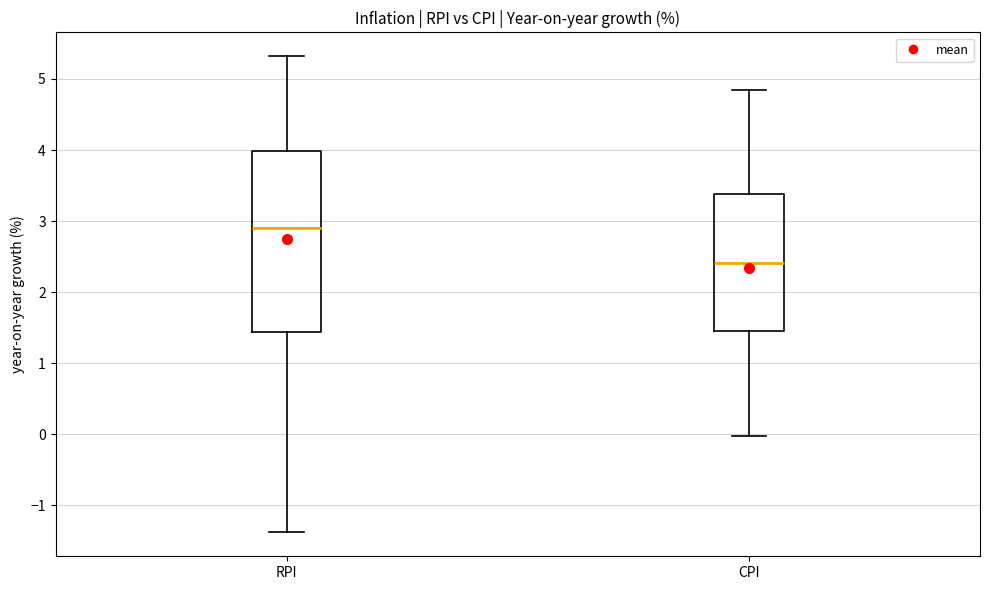

Where does the upper whisker of the box for RPI end on the y-axis? The values are not printed on the chart, so give them approximately, as read against the axis.

5.3